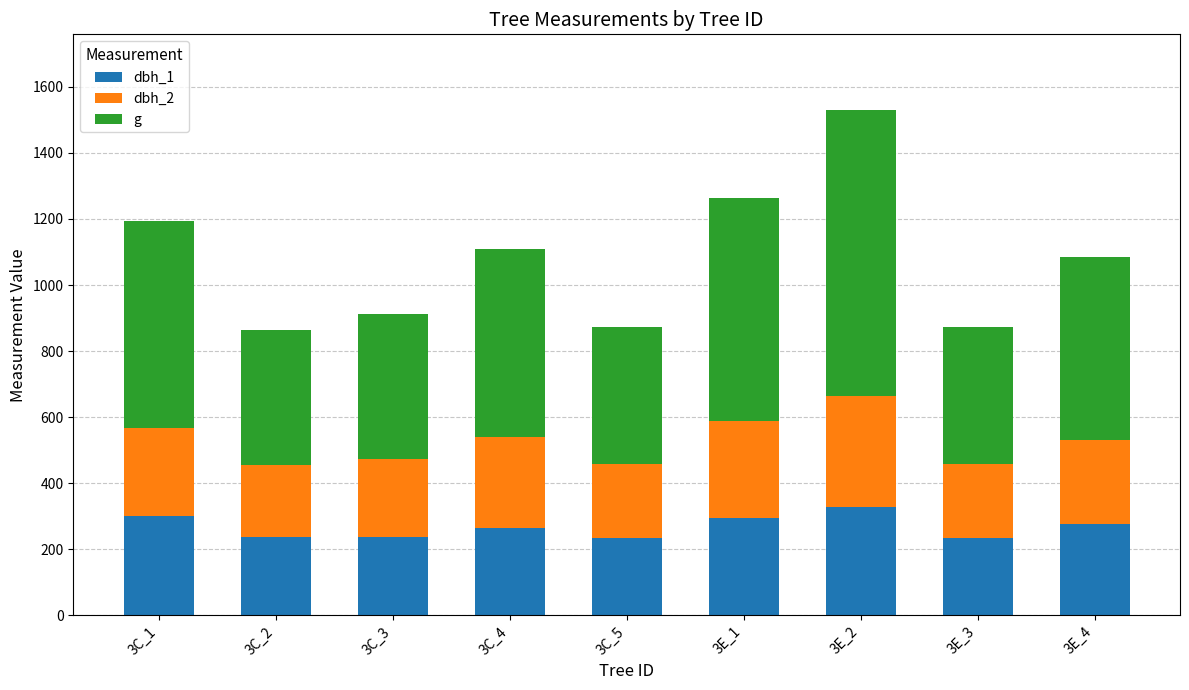

What is the sum of all dbh_1 values?

2405.0